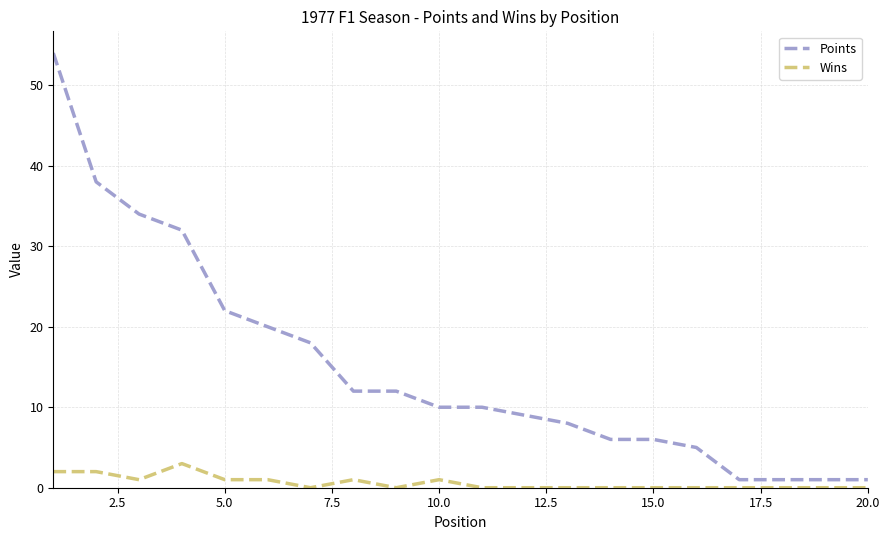

What is the lowest value of the Points series?

1